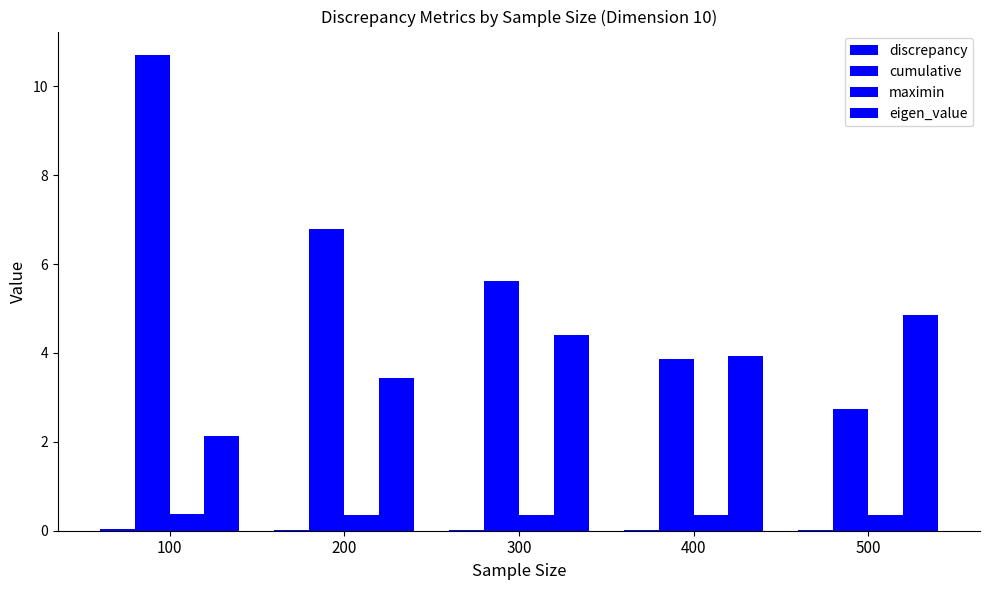

Reading left to right, list all the values displayed in this chart.

discrepancy: 100=0.0	200=0.0	300=0.0	400=0.0	500=0.0
cumulative: 100=10.7	200=6.8	300=5.6	400=3.9	500=2.7
maximin: 100=0.4	200=0.3	300=0.3	400=0.3	500=0.3
eigen_value: 100=2.1	200=3.4	300=4.4	400=3.9	500=4.9